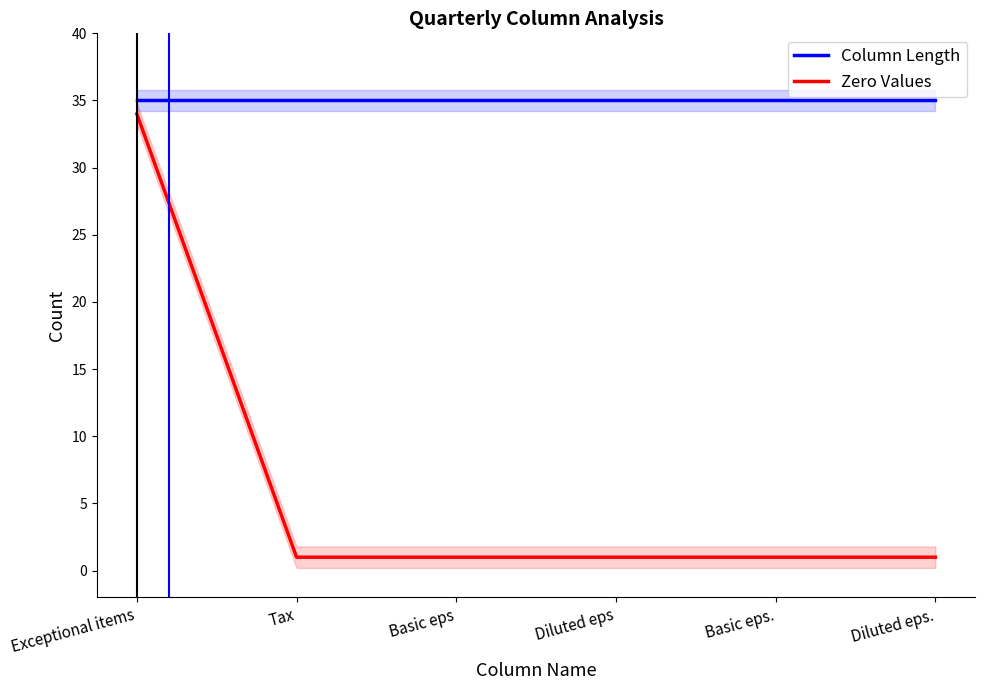

Is the value of Zero Values at Exceptional items greater than the value of Column Length at Basic eps?

No